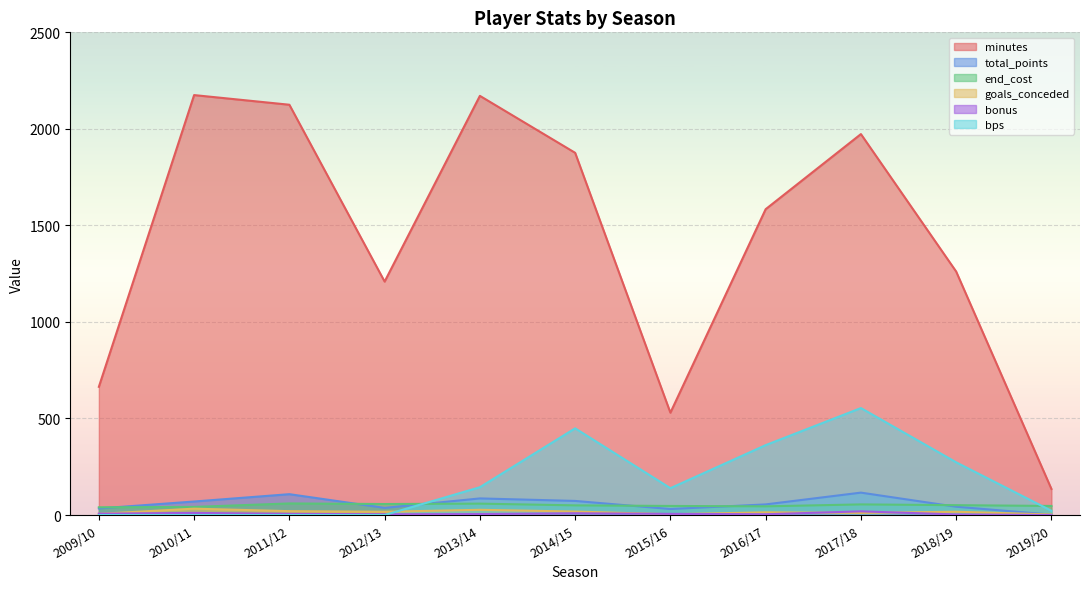

What is the value of the end_cost point at the 8th from the left?

45